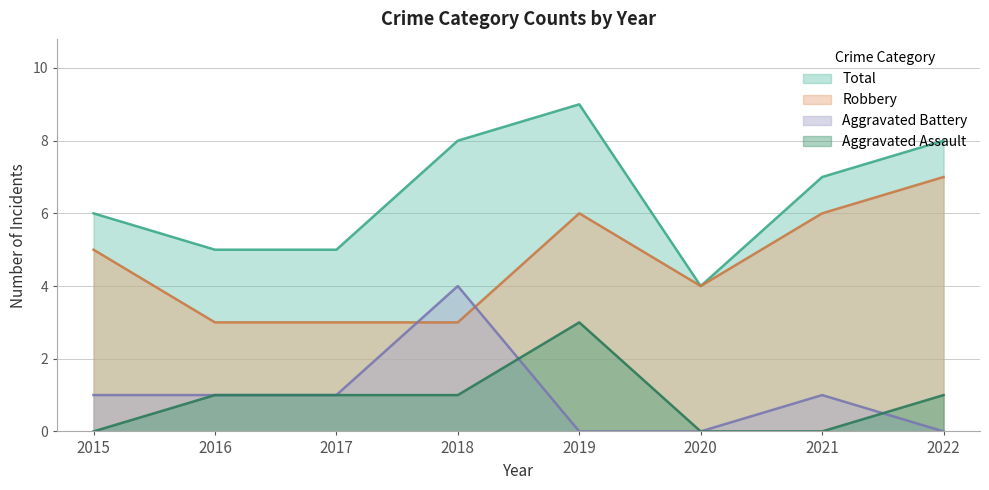

True or false: Total and Aggravated Assault cross at least once.

False